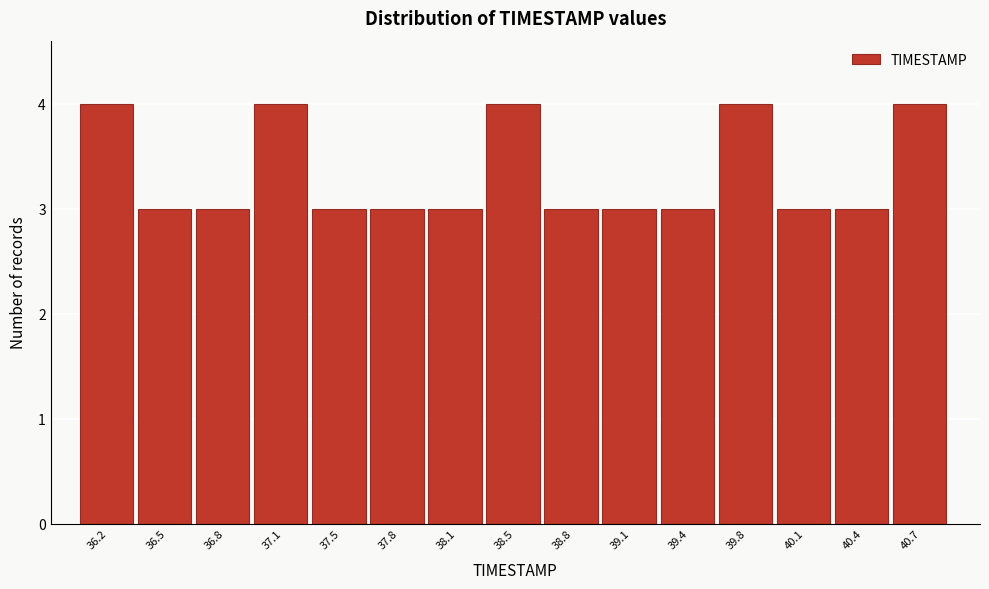

Reading left to right, transcribe this chart: for each bar, give the range it covers on the x-axis and its height. Neither the bar edges nor the heights are printed on the chart, so give them approximately, as read against the axes.

36.00 to 36.35: 4
36.35 to 36.65: 3
36.65 to 37.00: 3
37.00 to 37.30: 4
37.30 to 37.65: 3
37.65 to 37.95: 3
37.95 to 38.30: 3
38.30 to 38.60: 4
38.60 to 38.95: 3
38.95 to 39.25: 3
39.25 to 39.60: 3
39.60 to 39.90: 4
39.90 to 40.25: 3
40.25 to 40.55: 3
40.55 to 40.90: 4